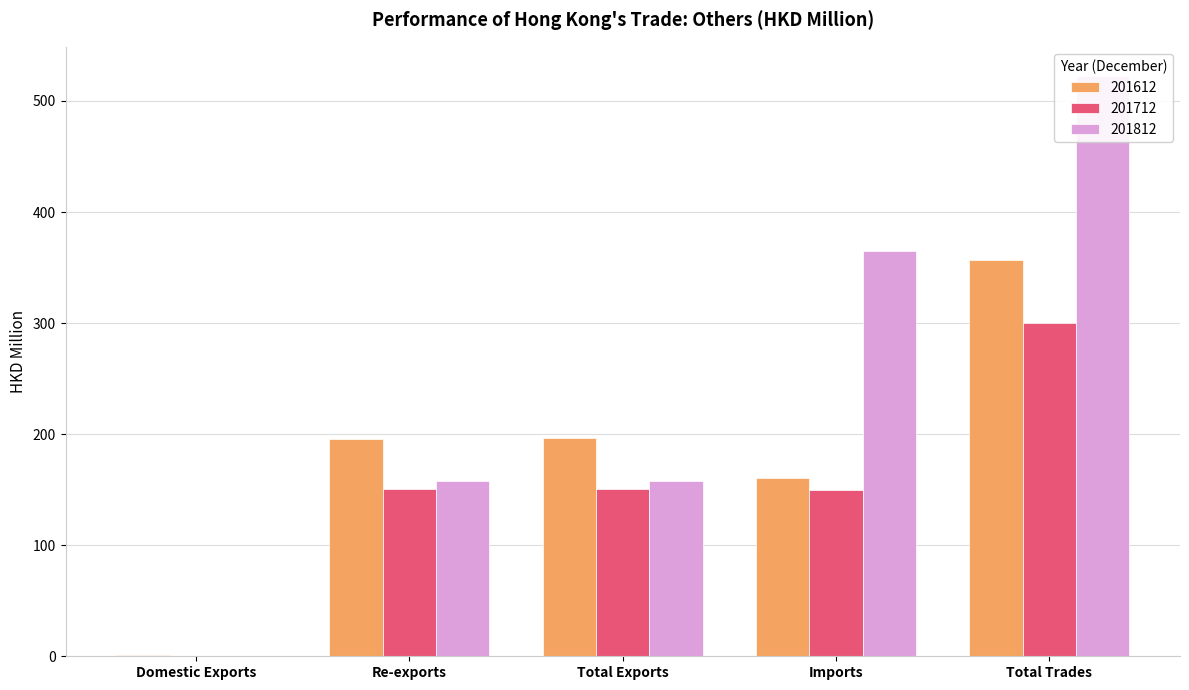

At which category is the sum across all series the highest?

Total Trades